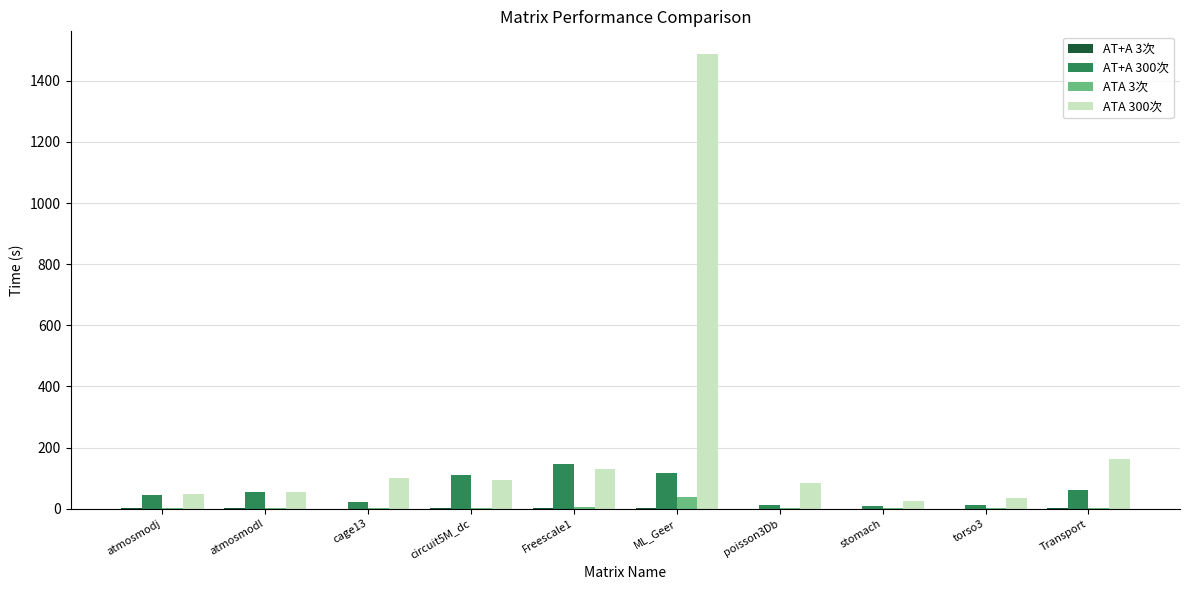

How many series are shown in this chart?

4